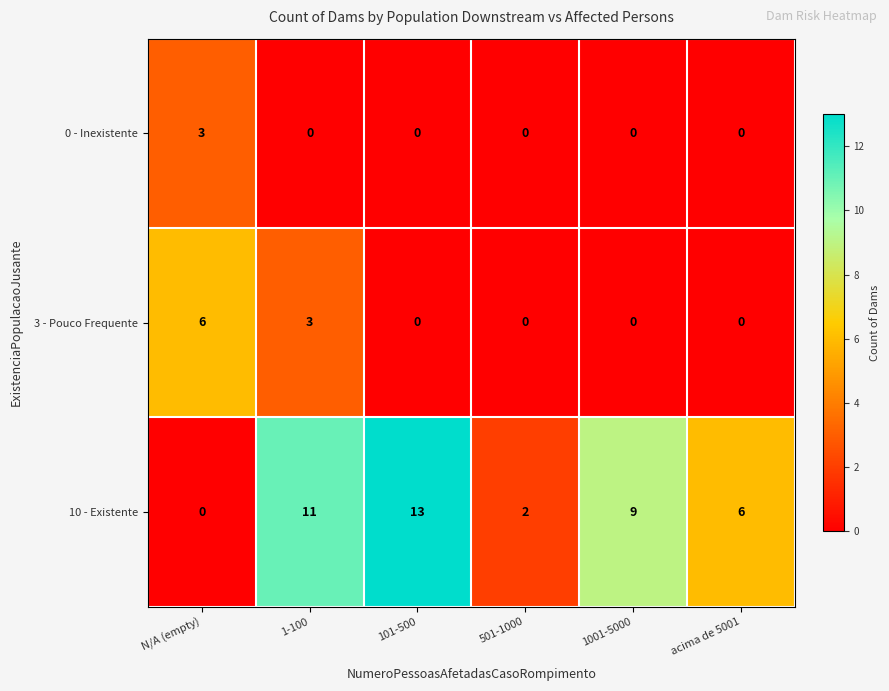

Count the 0 - Inexistente values in the range 0 to 1.

5